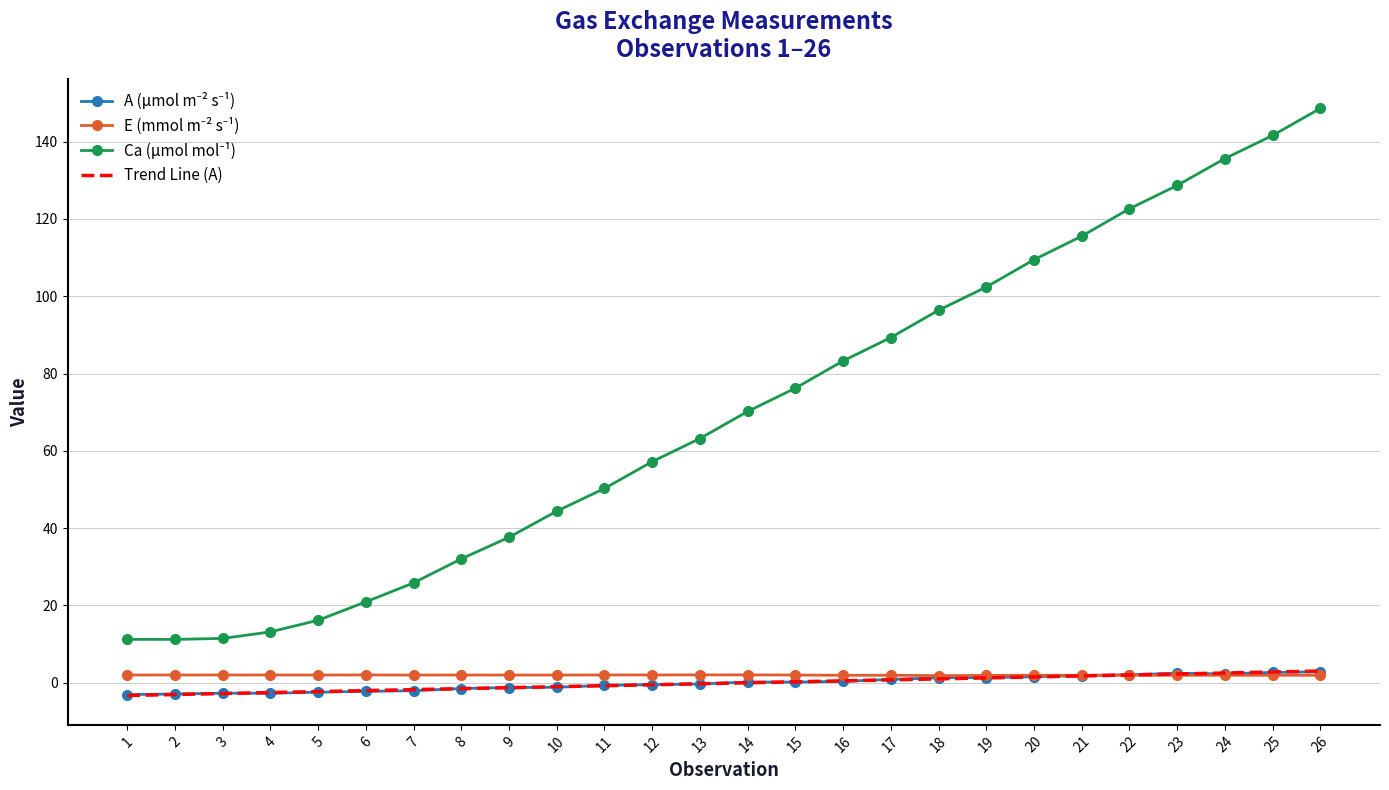

At which category does the chart reach its peak across all series?

26